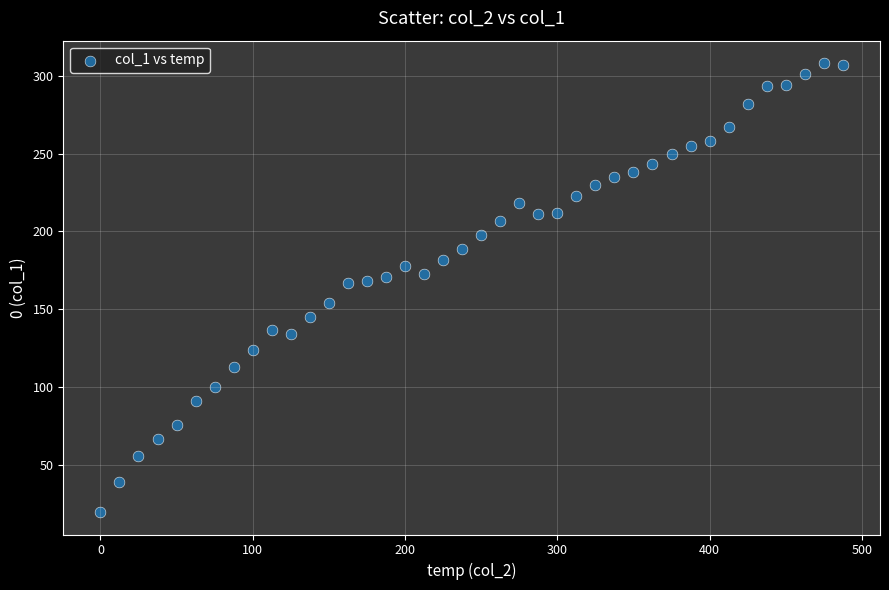

What is the range of Y values (max minus min)?

288